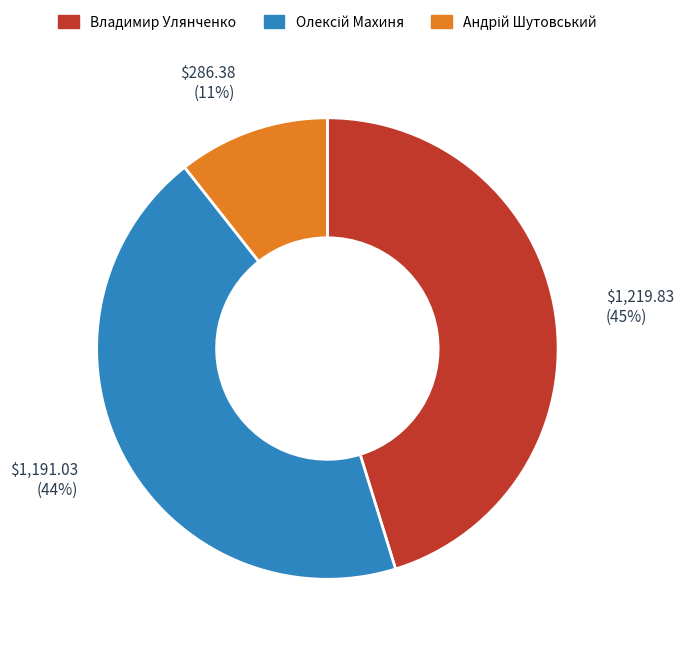

Is there a majority slice in this chart?

No